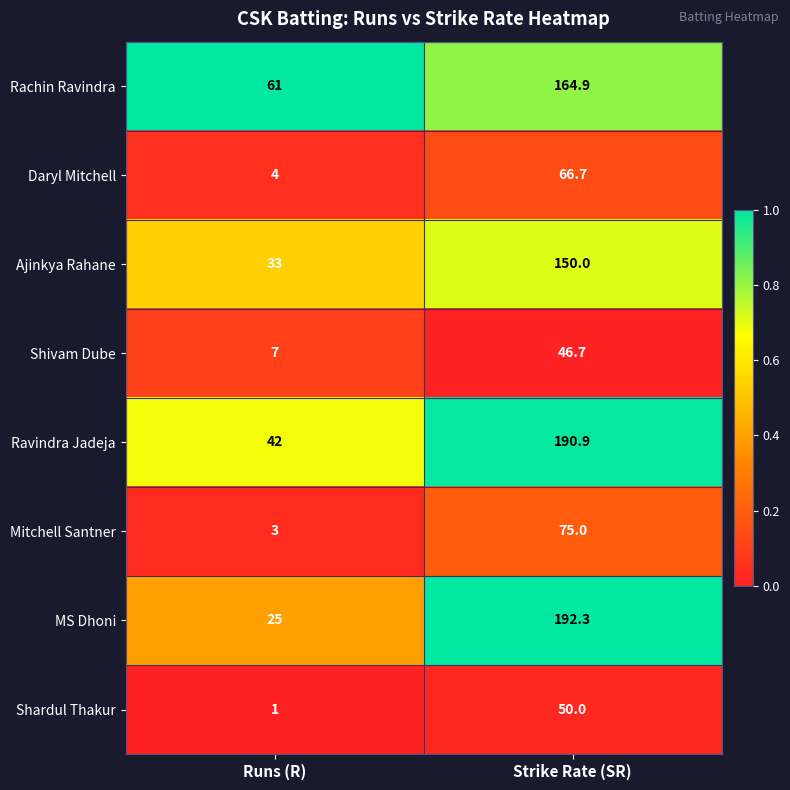

What is the sum of all Shivam Dube values?

53.7